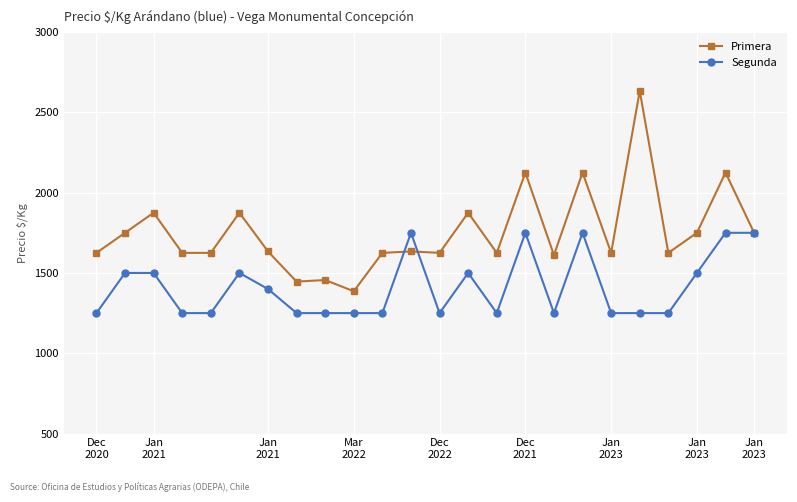

How many data points does each series have?

24